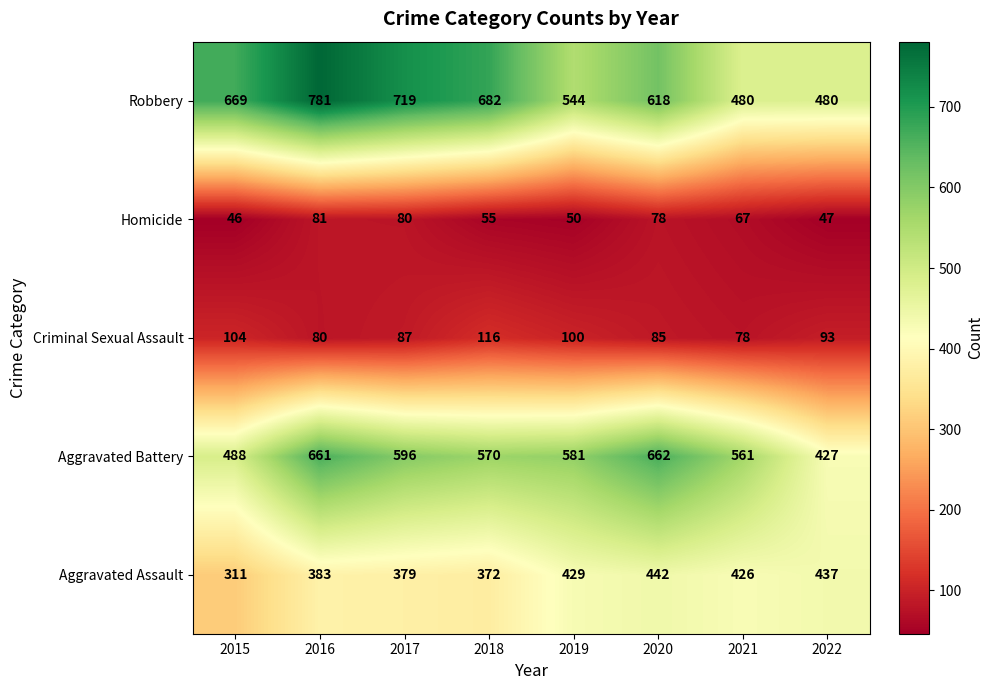

What is the spread (max minus min) of values at 2015?

623